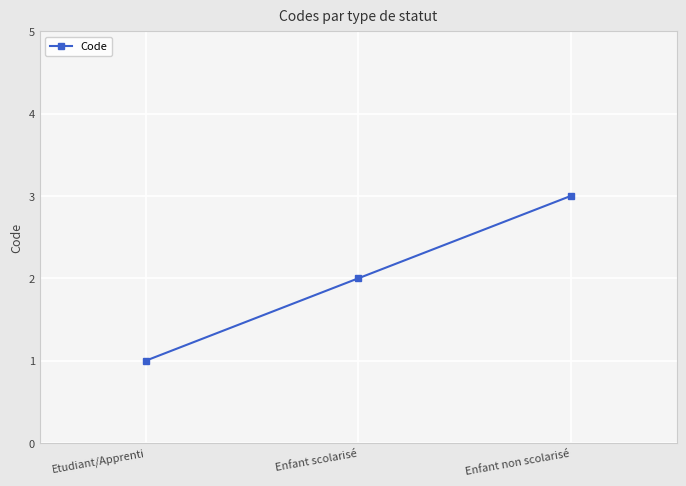

List the labels in order of value, largest first.

Enfant non scolarisé, Enfant scolarisé, Etudiant/Apprenti